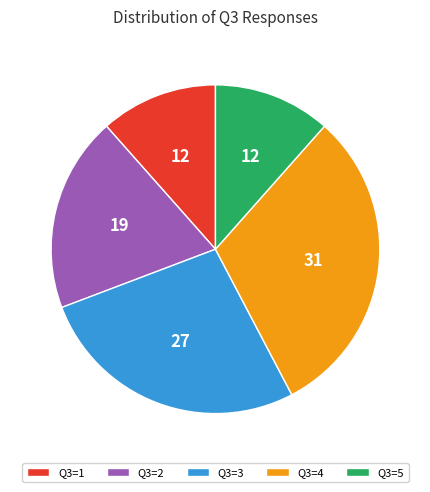

Does Q3=1 represent more than half of the total?

No